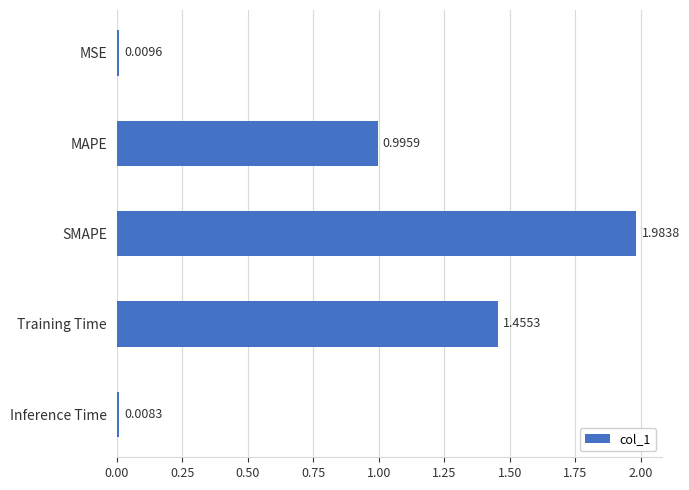

Approximately how many times larger is the value at MAPE compared to SMAPE?

0.5